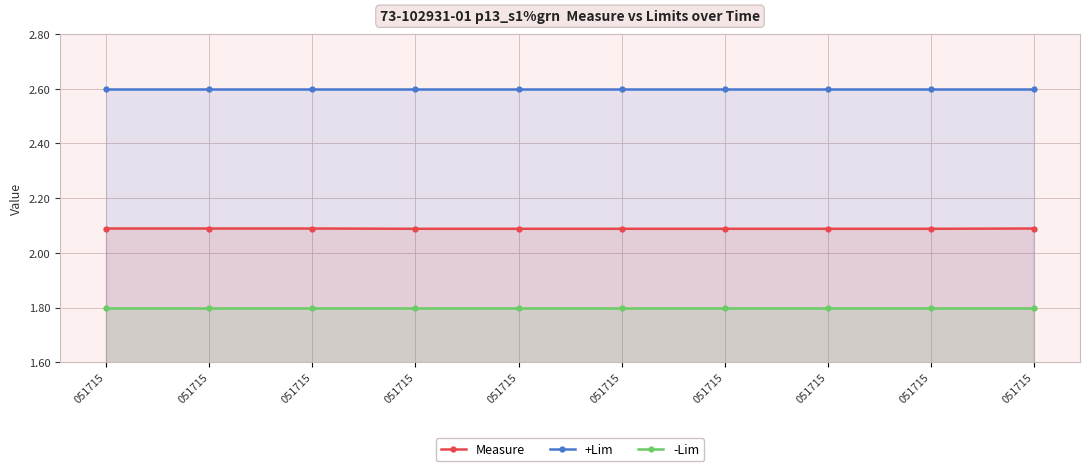

List the series in order of their overall mean, lowest first.

-Lim, Measure, +Lim